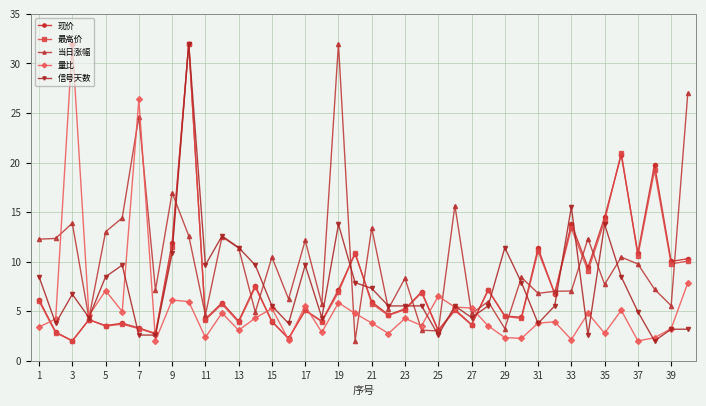

Which series has the largest total across all categories?

当日涨幅